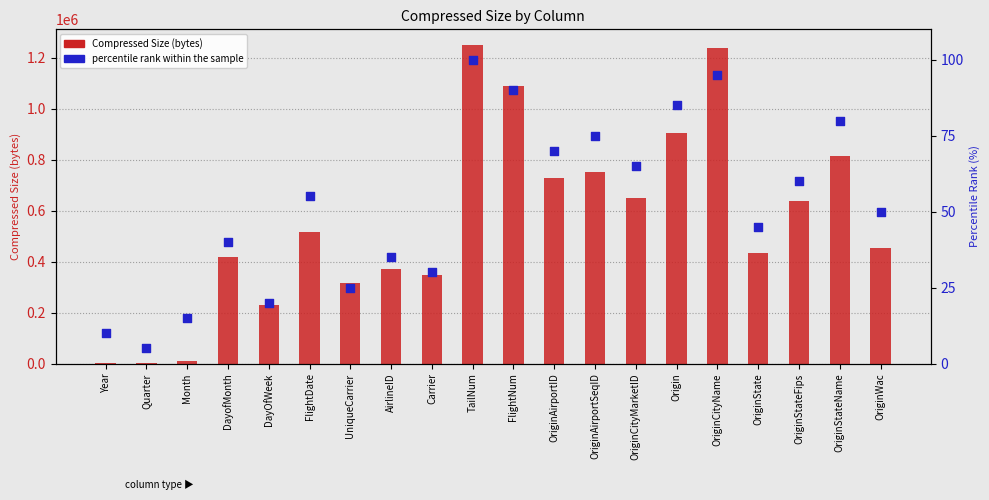

What are all the series names shown in the legend?

Compressed Size (bytes), percentile rank within the sample